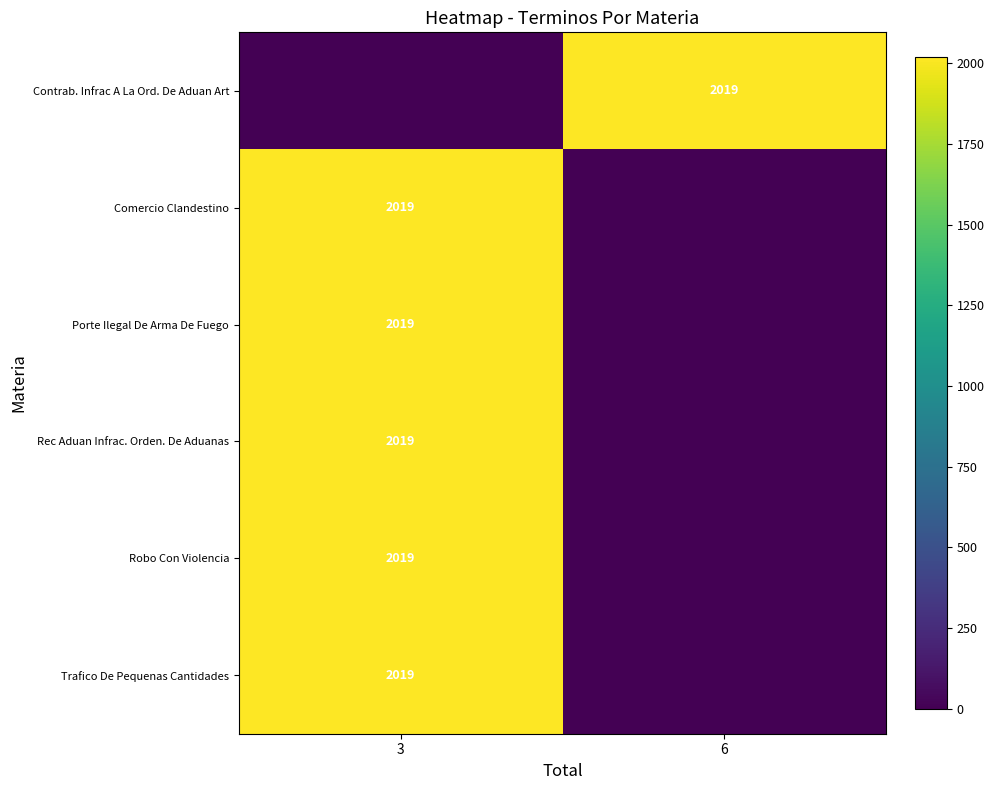

Between 3 and 6, which is larger?

6